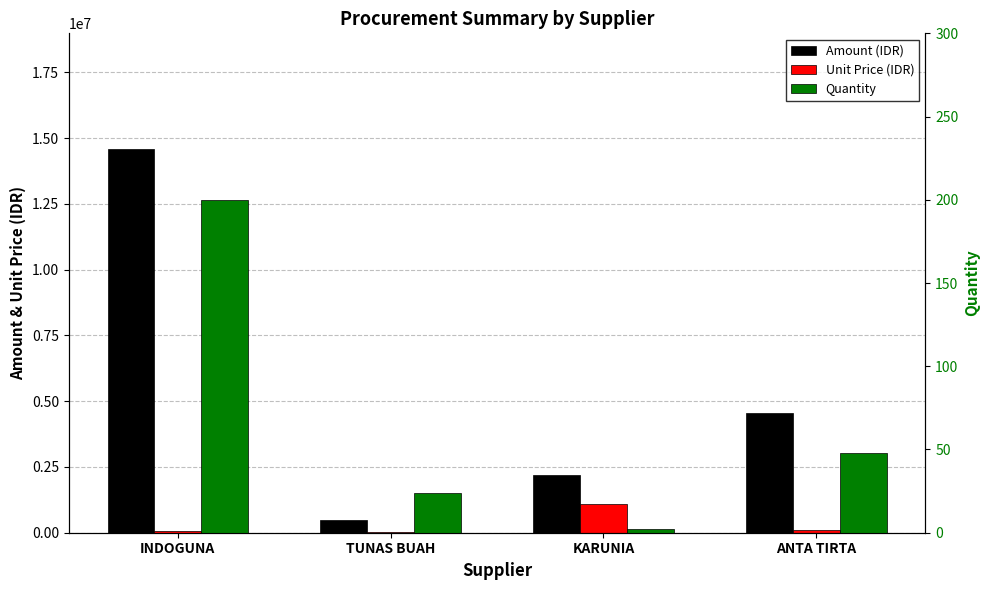

At which label does Unit Price (IDR) first exceed 94600?

KARUNIA